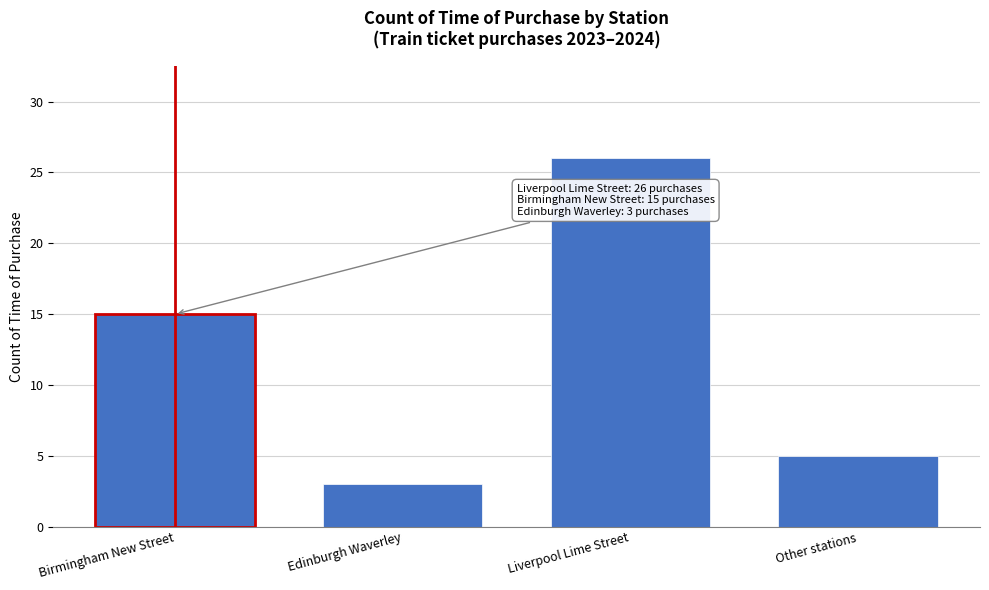

Reading left to right, transcribe all the data shown in this chart.

Birmingham New Street=15	Edinburgh Waverley=3	Liverpool Lime Street=26	Other stations=5